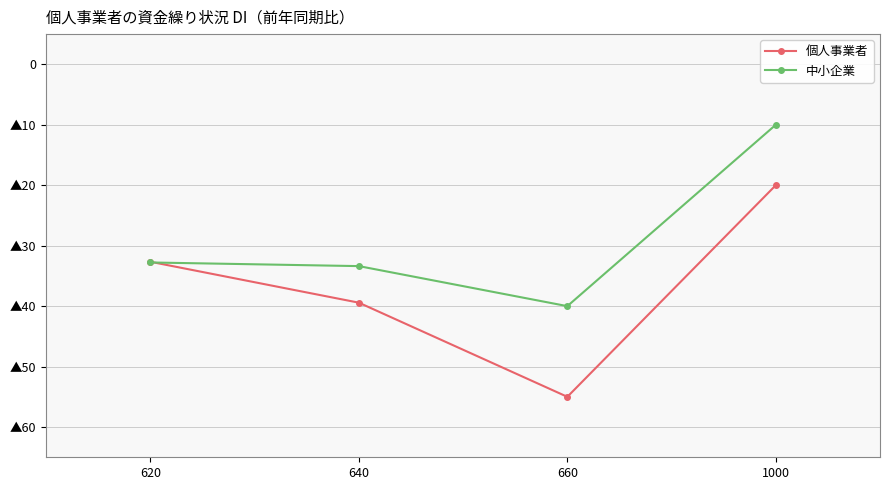

What are all the series names shown in the legend?

個人事業者, 中小企業